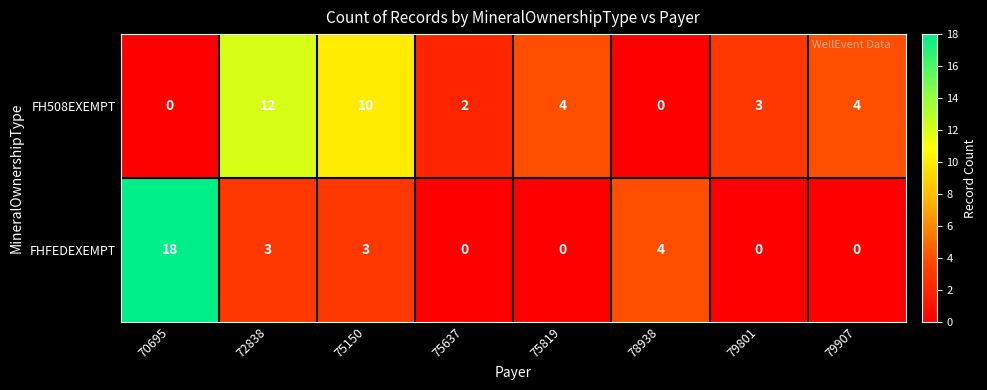

What is the spread (max minus min) of values at 75819?

4